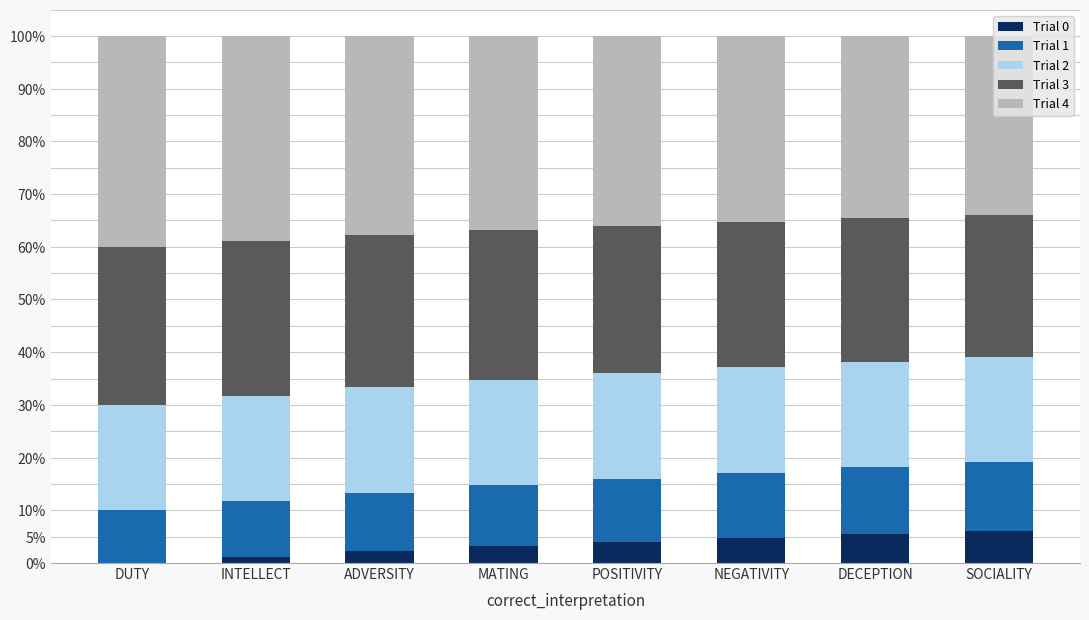

What is the total value across all series at NEGATIVITY?

100.0